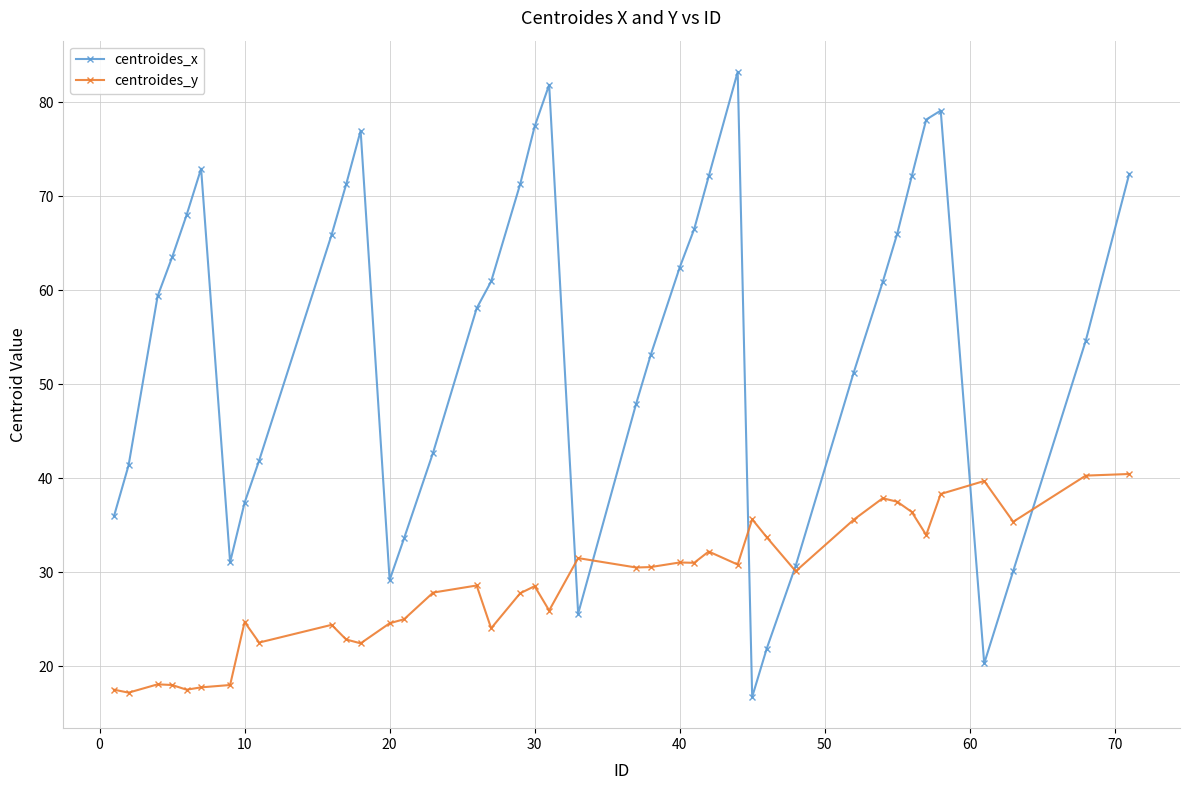

True or false: centroides_x has more than 1 interior local peaks.

True